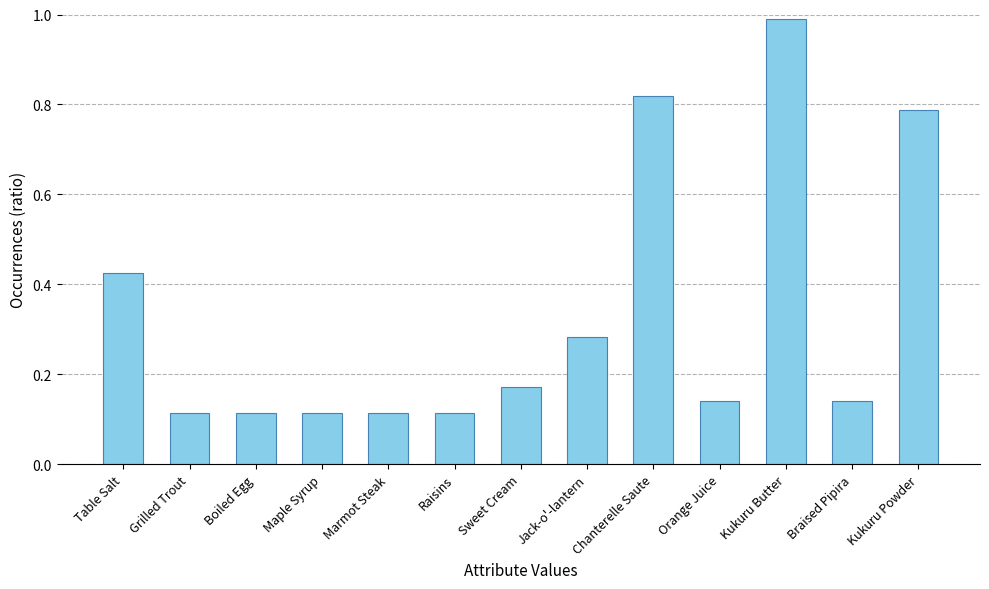

Between Table Salt and Kukuru Butter, which is larger?

Kukuru Butter